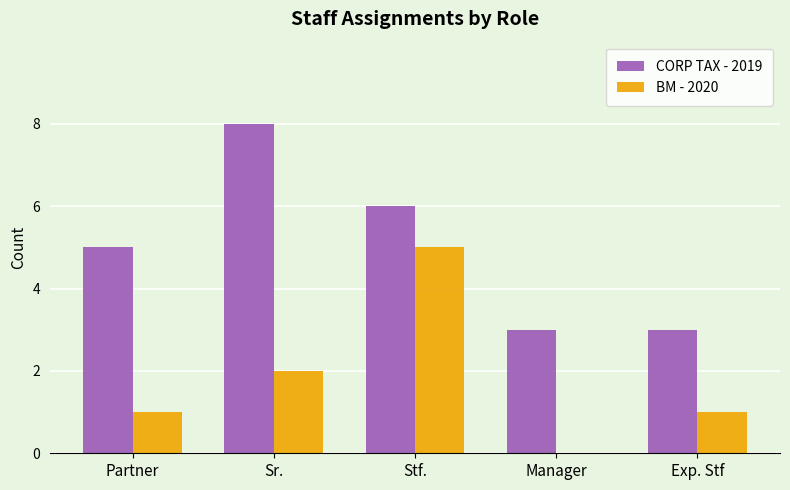

At which category is the sum across all series the highest?

Stf.